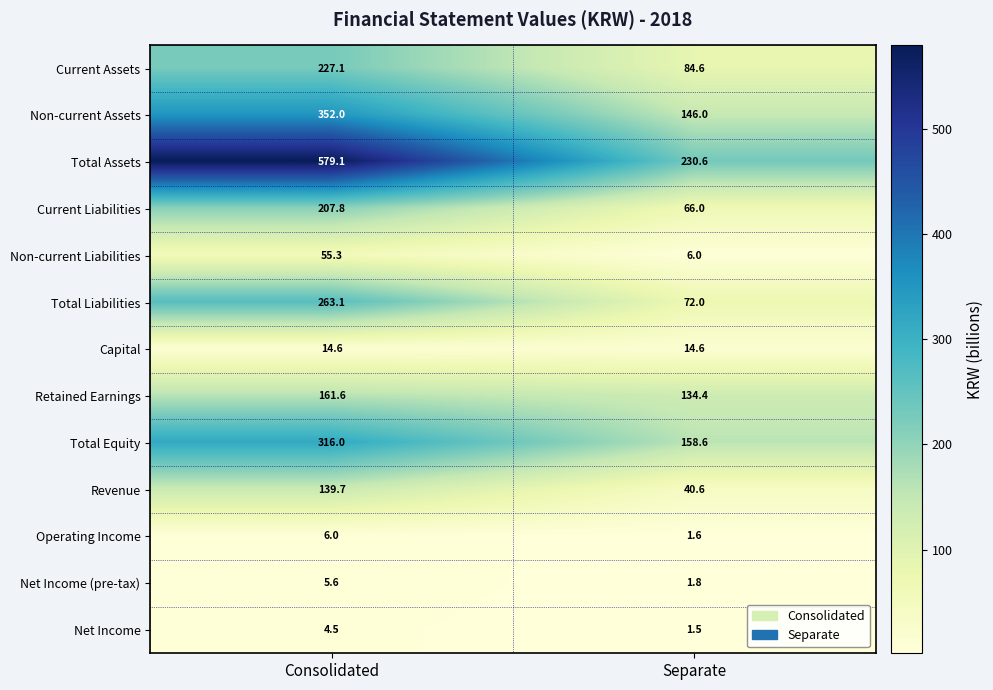

How many distinct data groups are displayed?

13